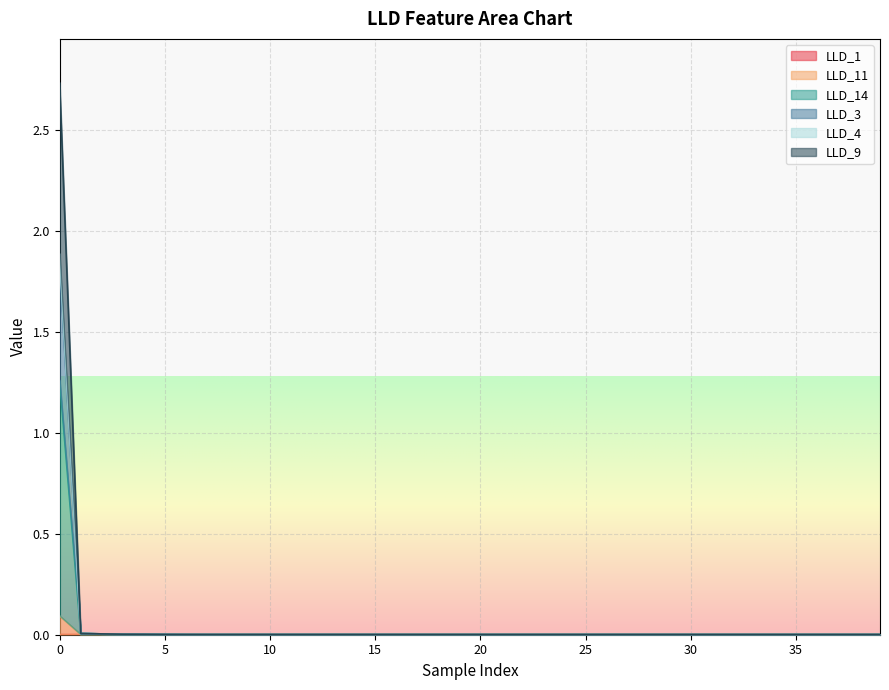

True or false: LLD_9 and LLD_14 cross at least once.

False